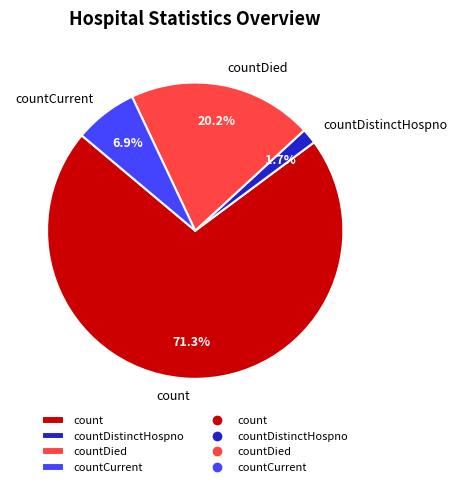

Is it true that countDistinctHospno is 2% of the pie?

True